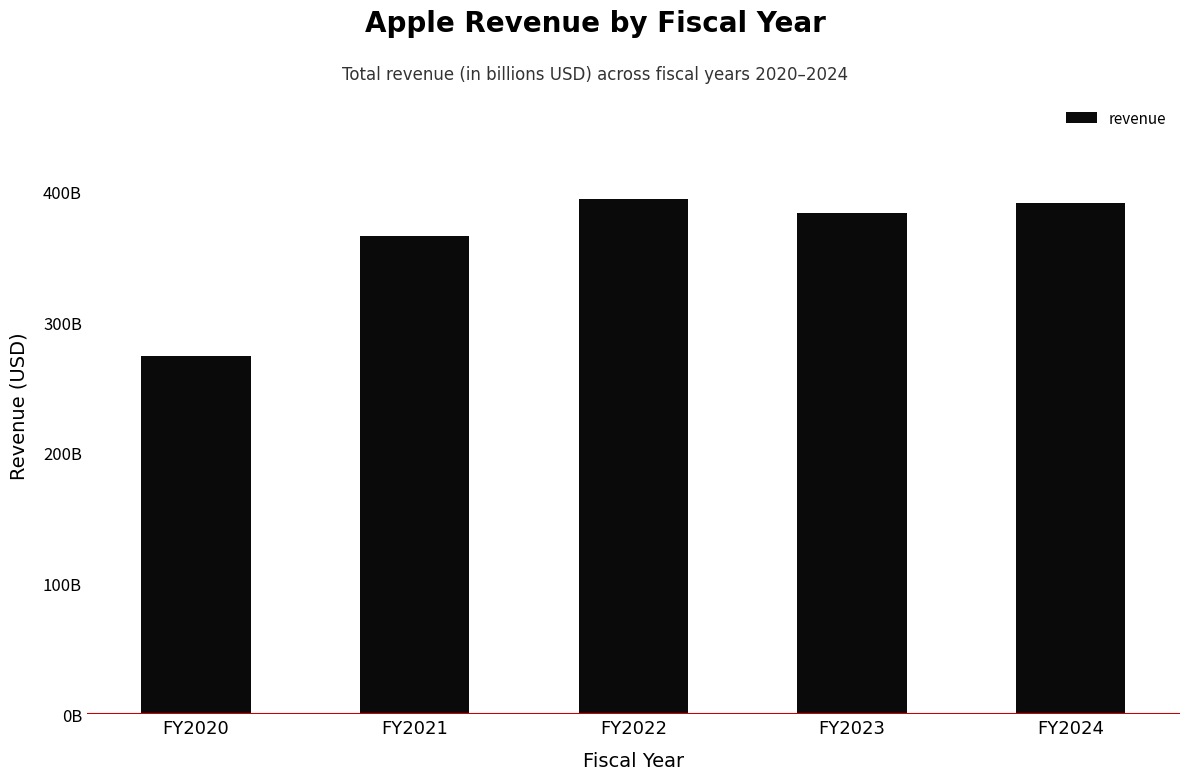

At which category does the chart reach its peak across all series?

FY2022